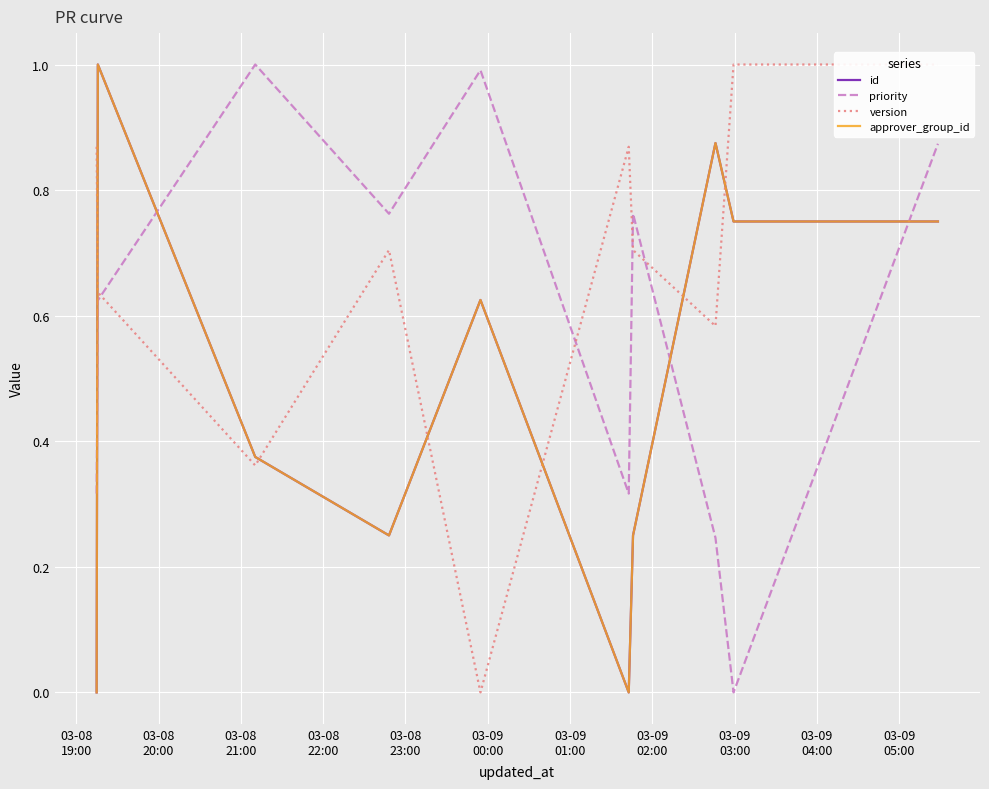

How many lines are shown in the chart?

4